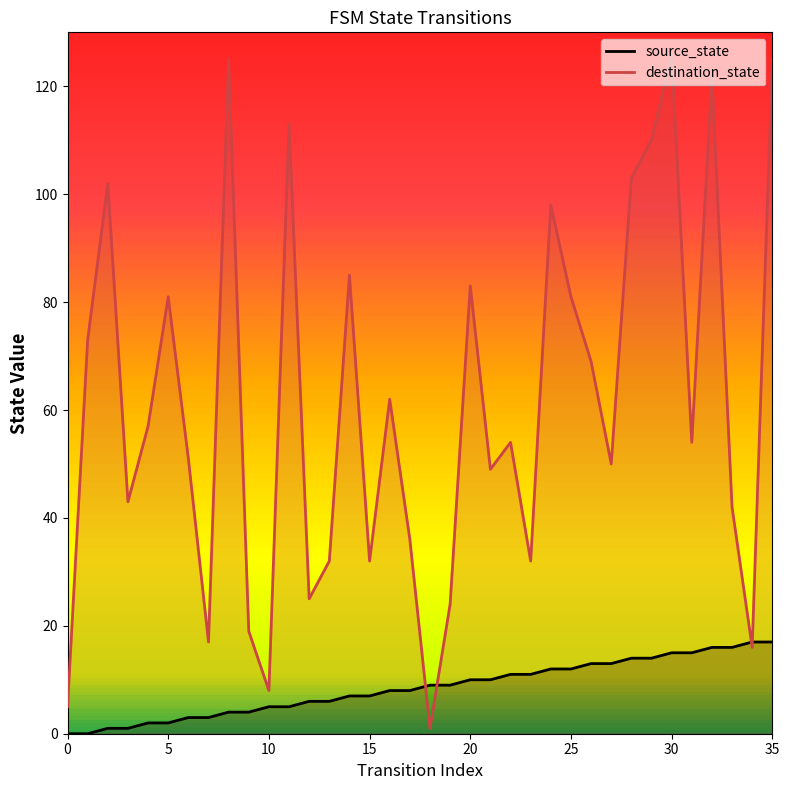

The destination_state series shows 175 at 30. True or false?

False